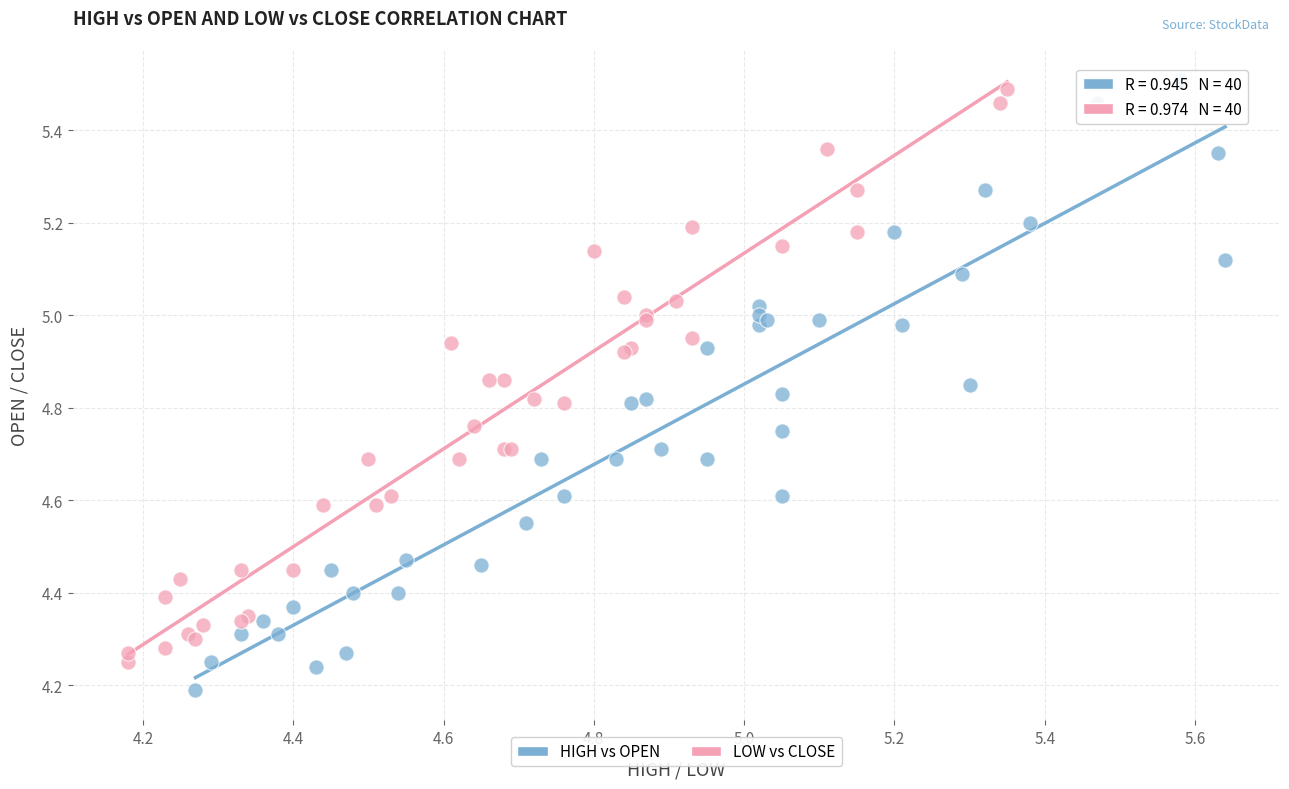

Which series reaches the minimum Y coordinate?

HIGH vs OPEN